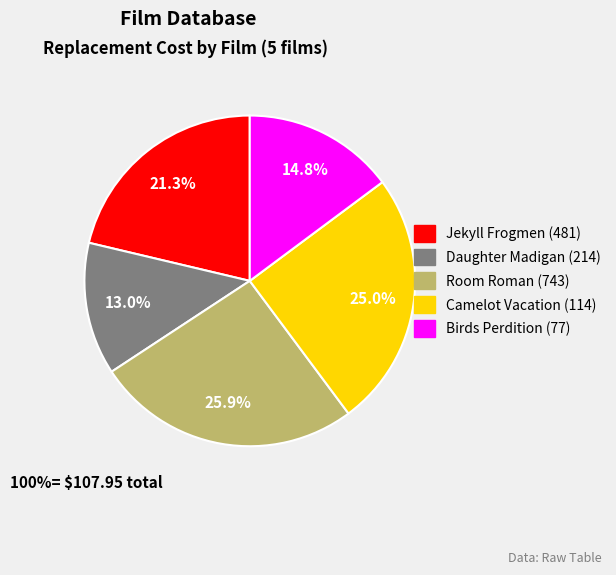

Rank the categories by value from highest to lowest.

Room Roman (743), Camelot Vacation (114), Jekyll Frogmen (481), Birds Perdition (77), Daughter Madigan (214)